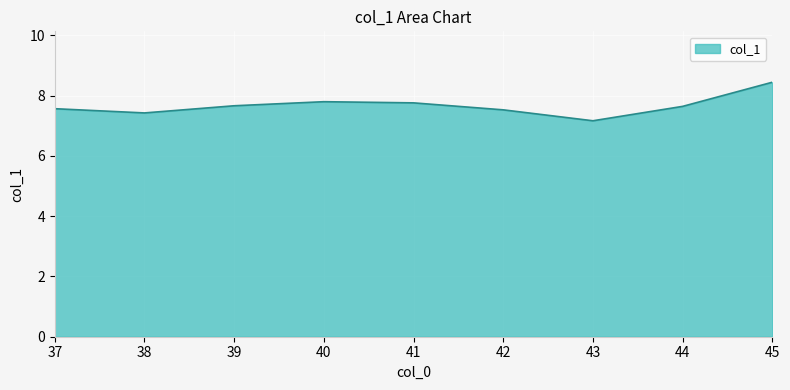

Read the value at 38.

7.4